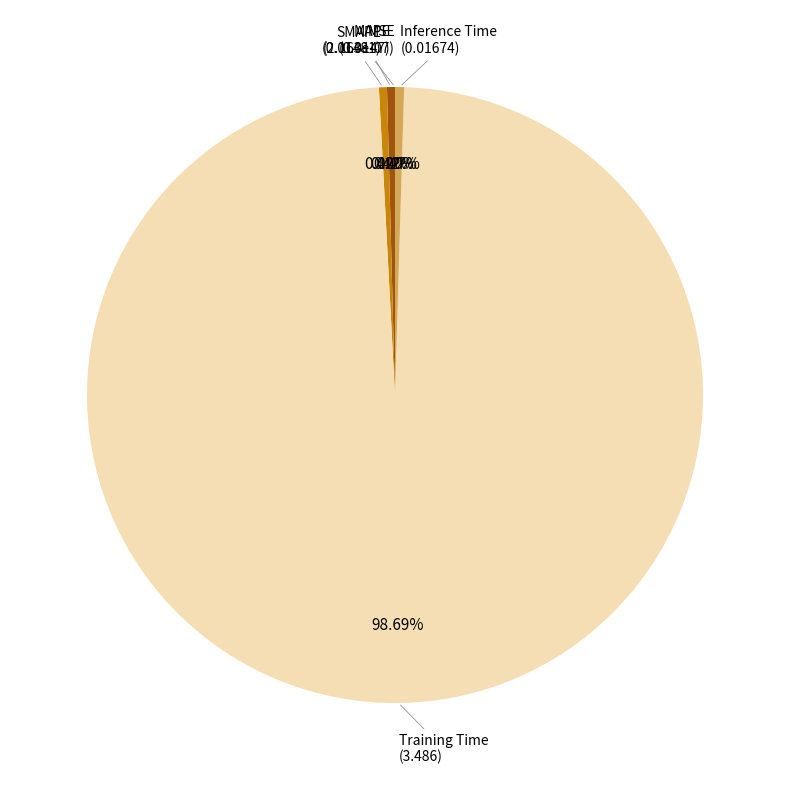

Does any single category account for the majority?

Yes